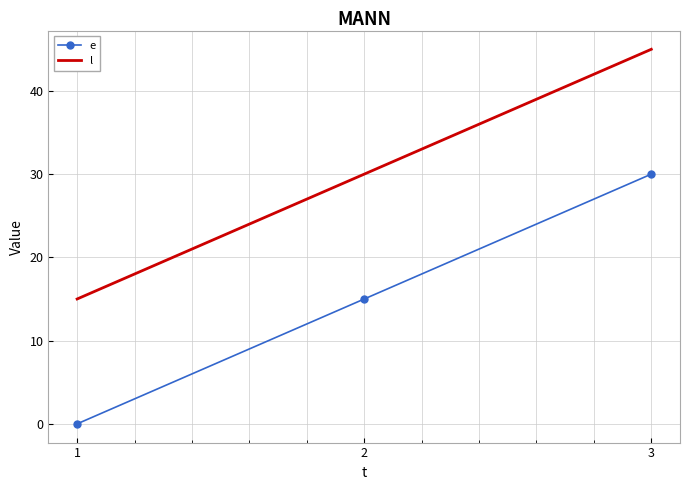

Reading left to right, transcribe all the data shown in this chart.

e: 1=0	2=15	3=30
l: 1=15	2=30	3=45